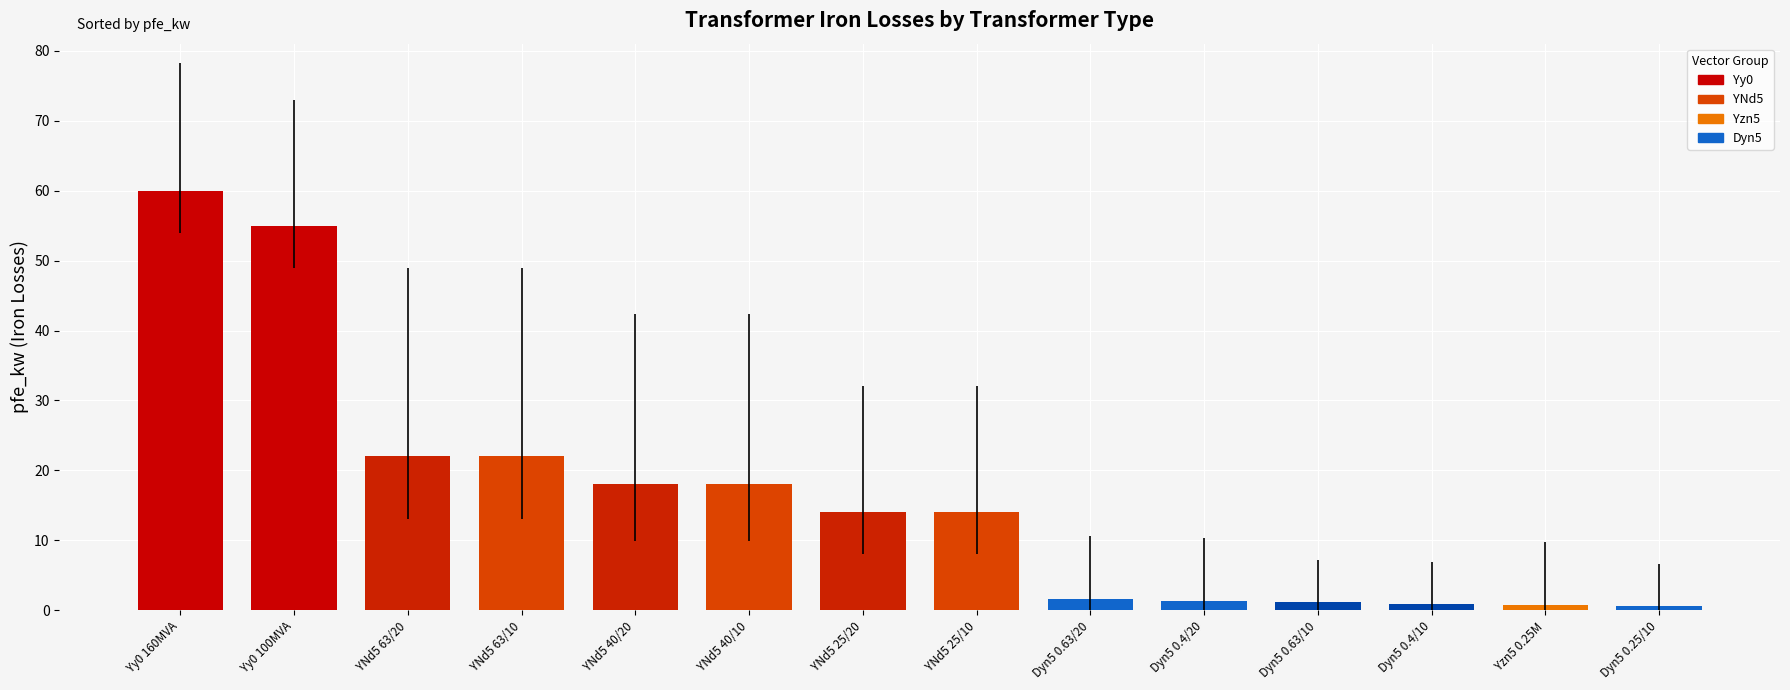

What is the sum of the values at YNd5 40/20 and YNd5 40/10?

36.0